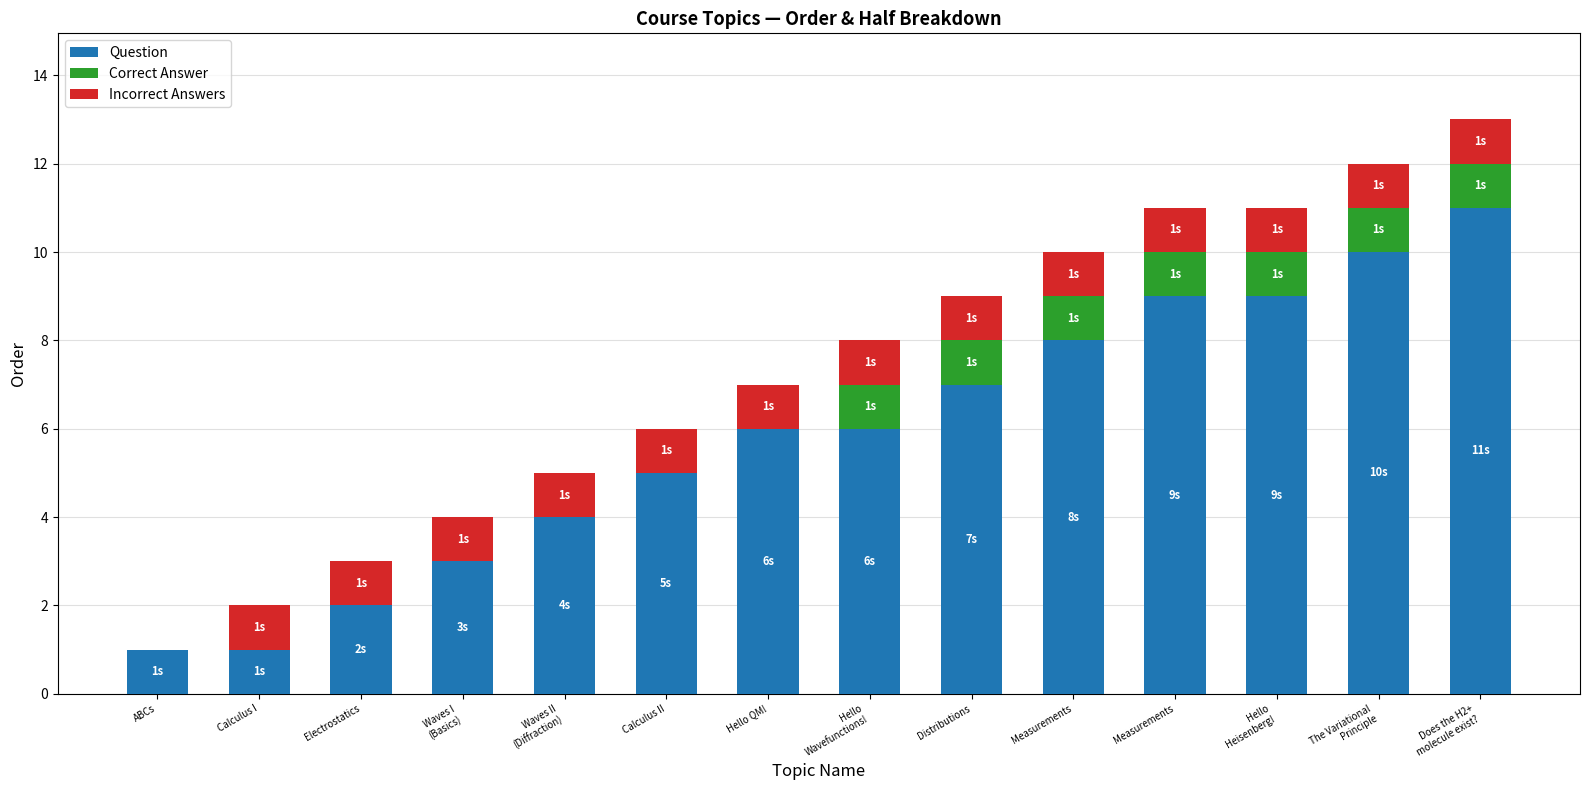

What are all the series names shown in the legend?

Question, Correct Answer, Incorrect Answers